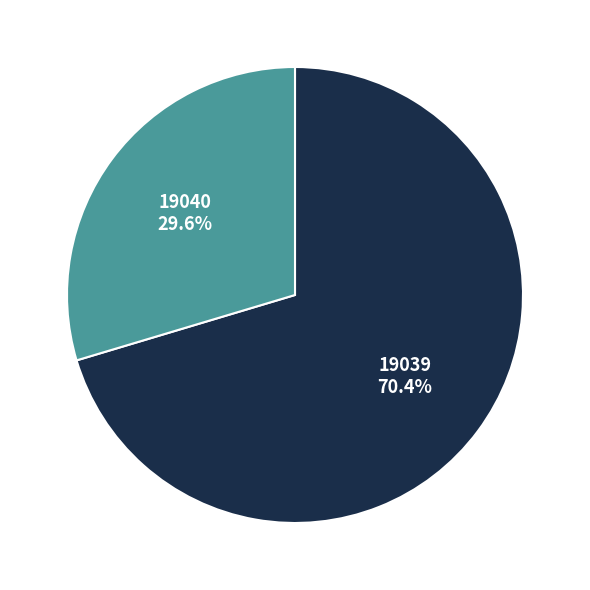

Does any single category account for the majority?

Yes